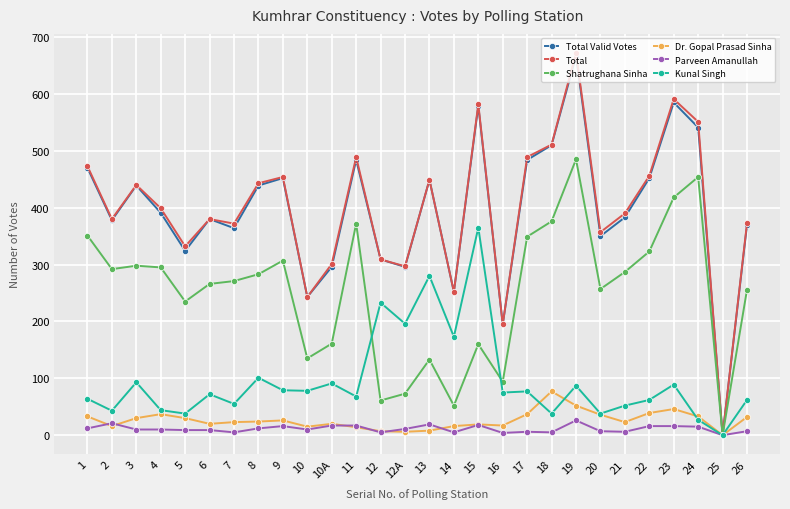

Which series has the widest spread of values?

Total